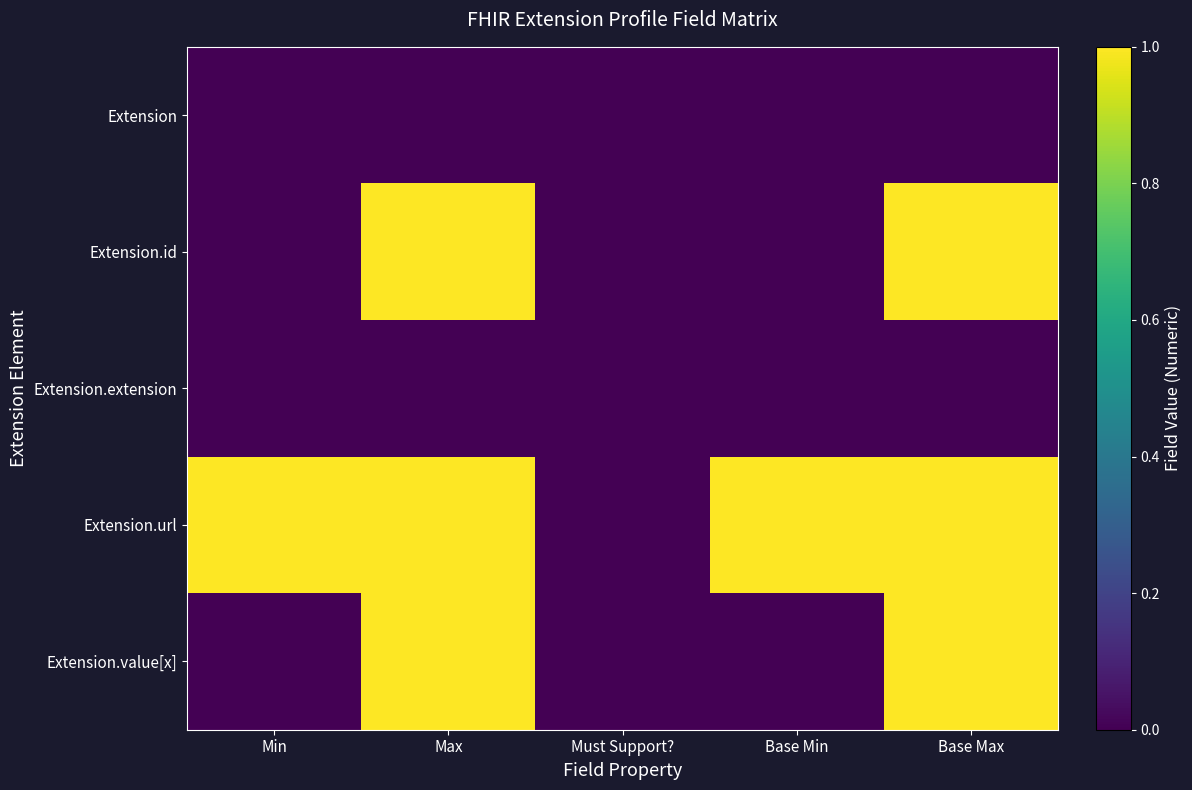

Between Must Support? and Base Min, which is larger?

Must Support?